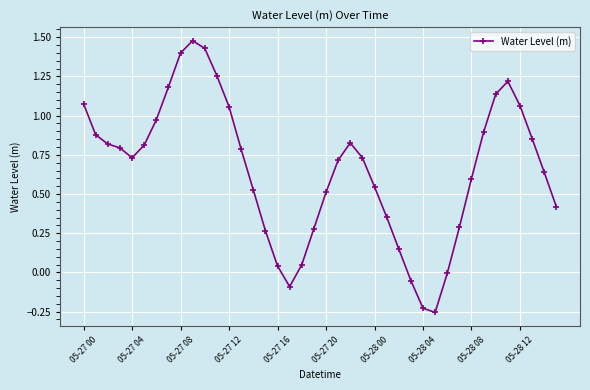

What is the difference between the maximum and second lowest values?

1.7